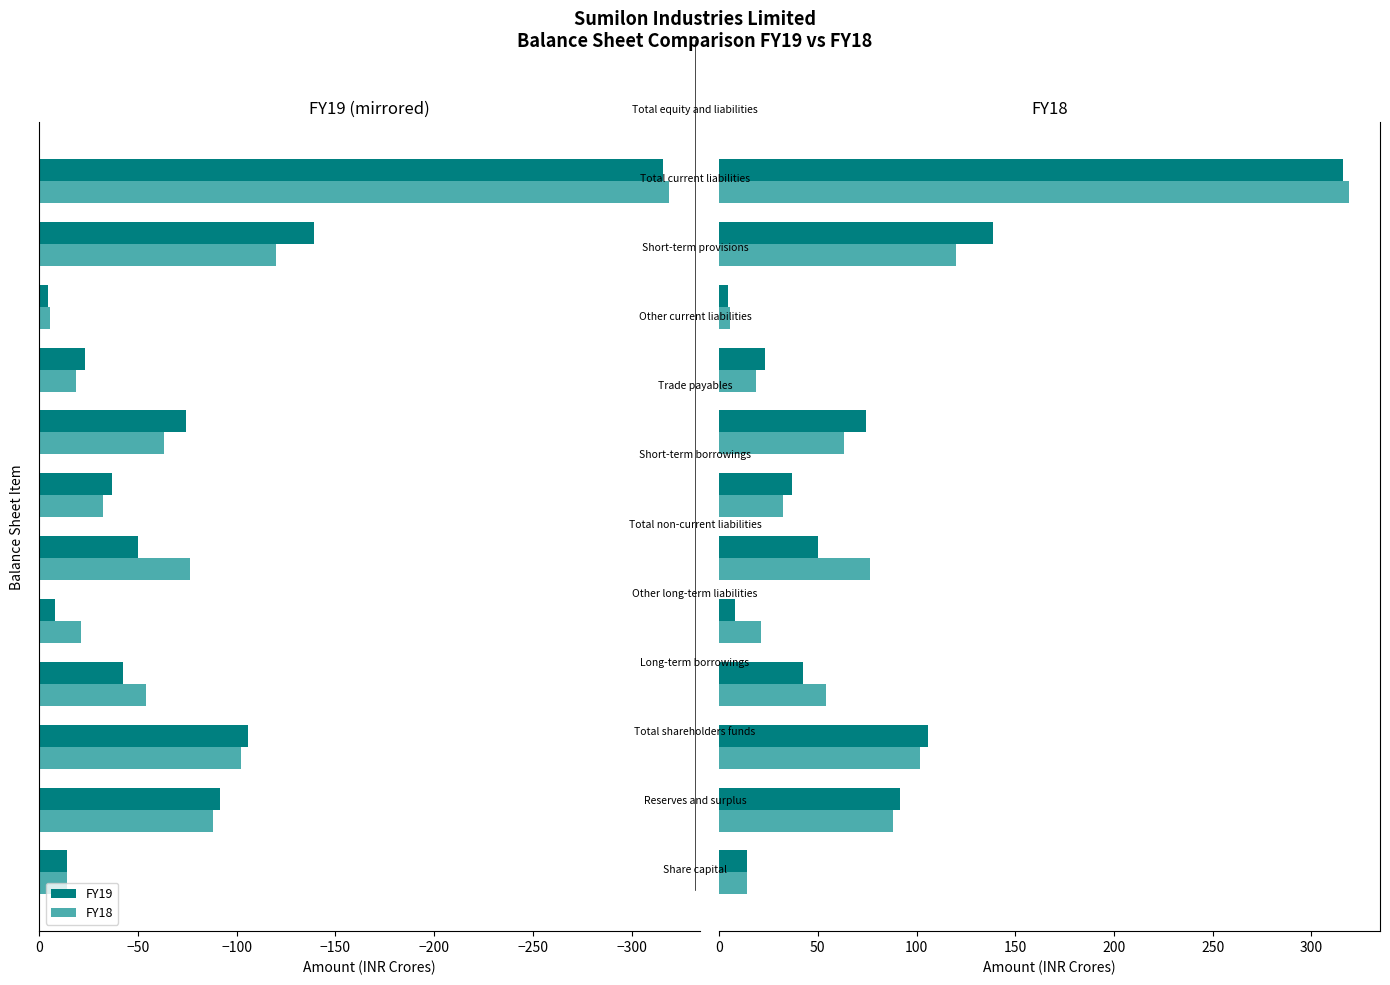

Which series has the largest total across all categories?

FY18